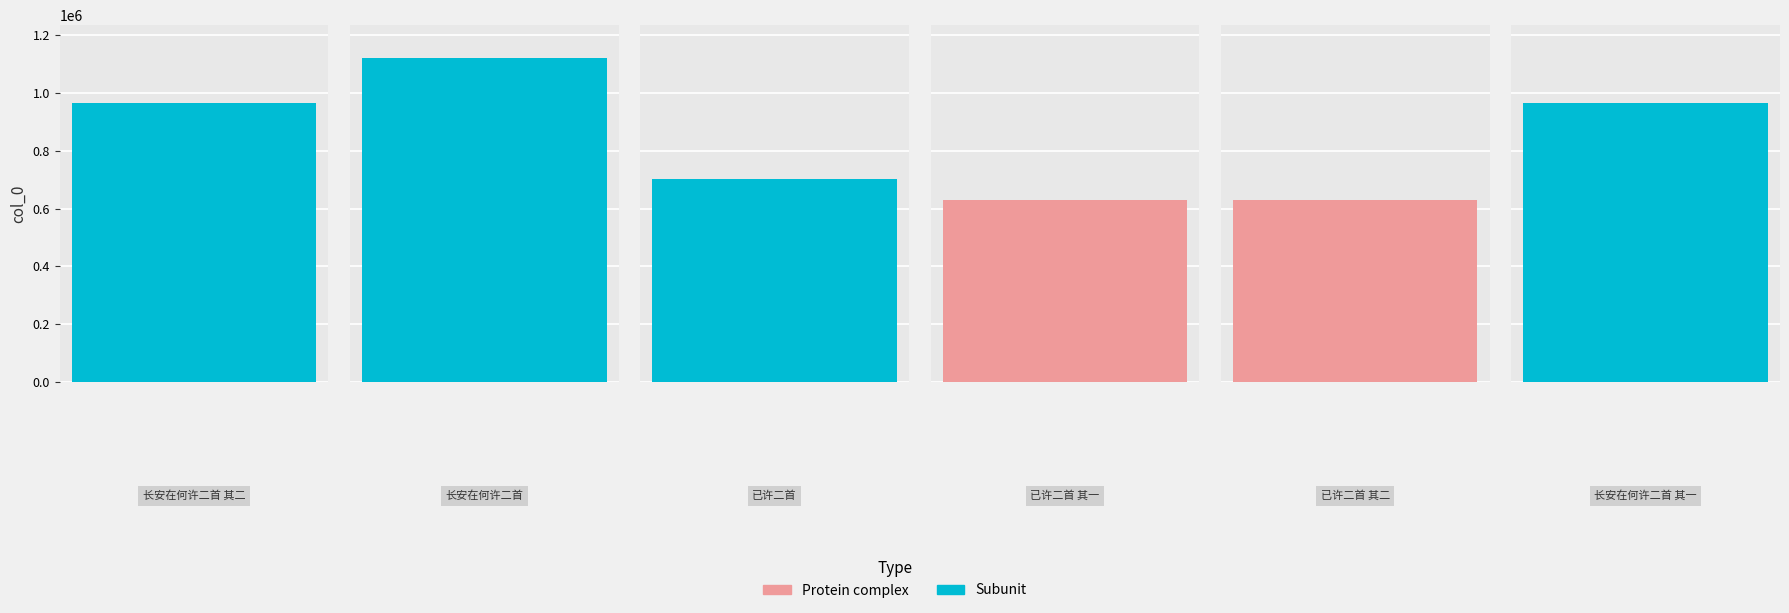

What position from the left is 已许二首 其一?

4